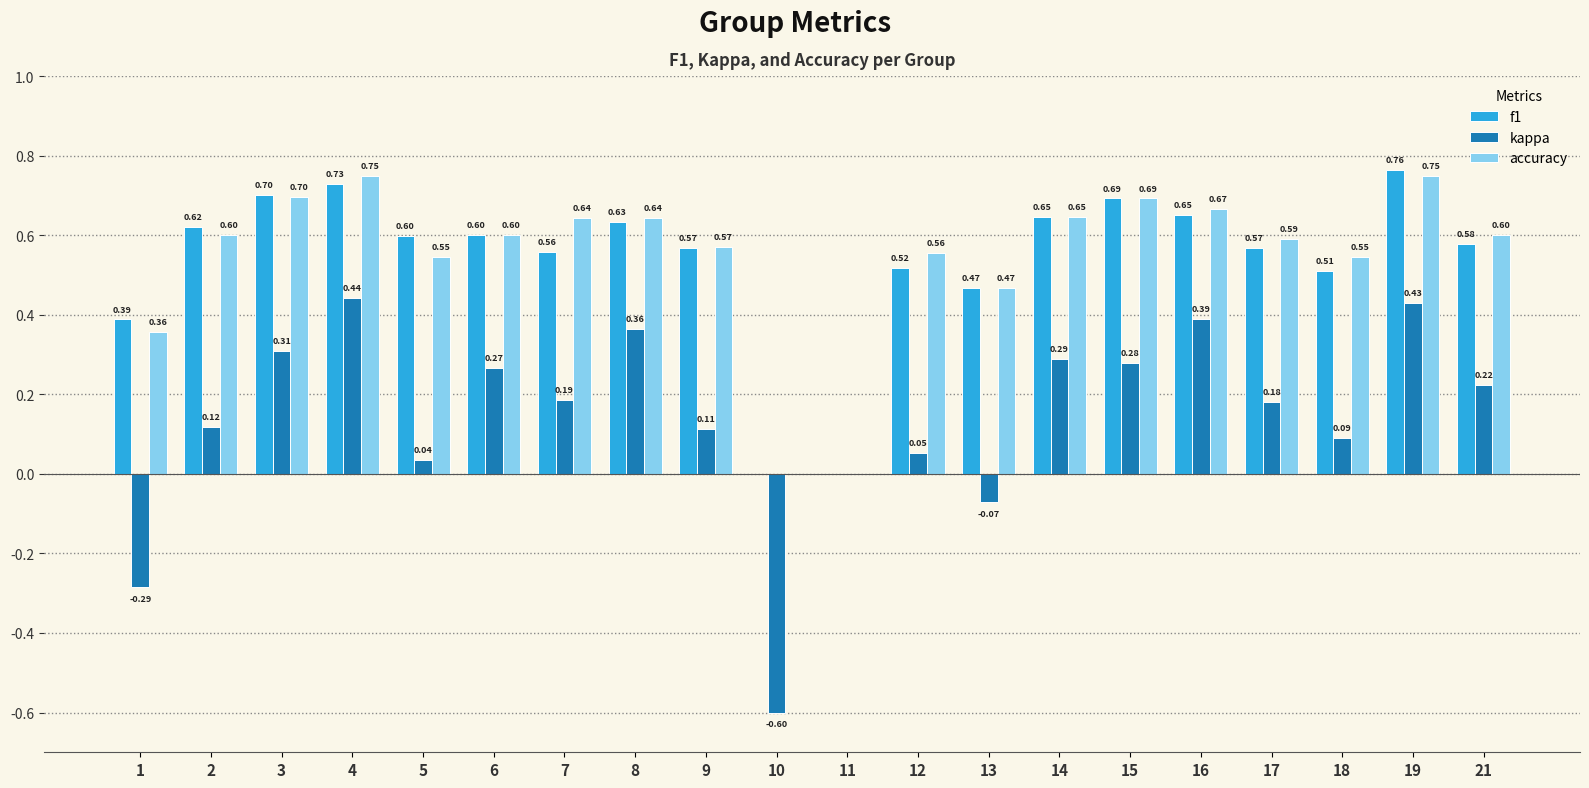

Which series has the largest total across all categories?

accuracy